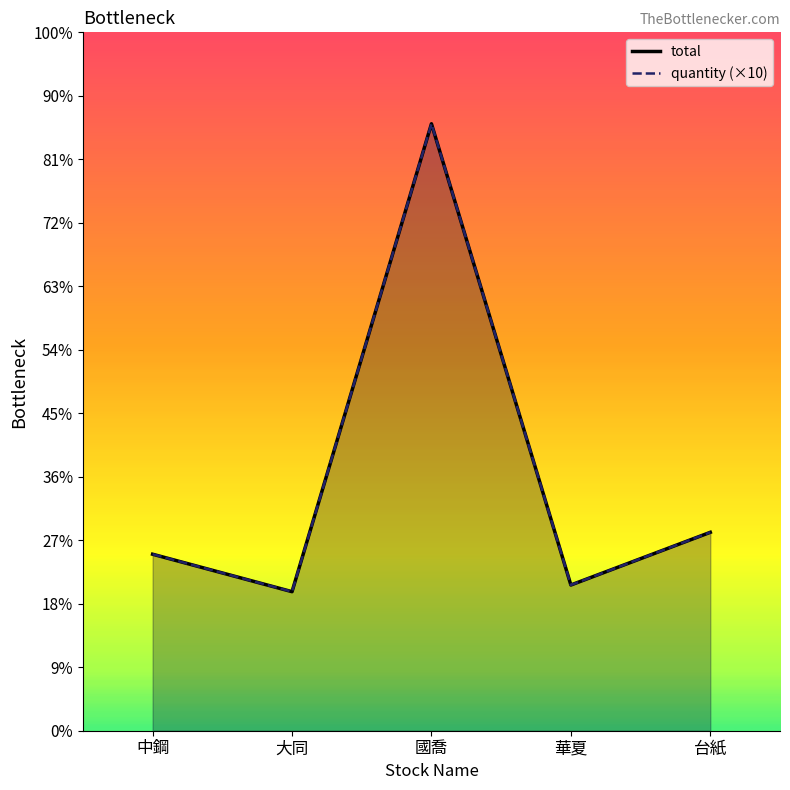

How many interior local peaks does the total series have?

1